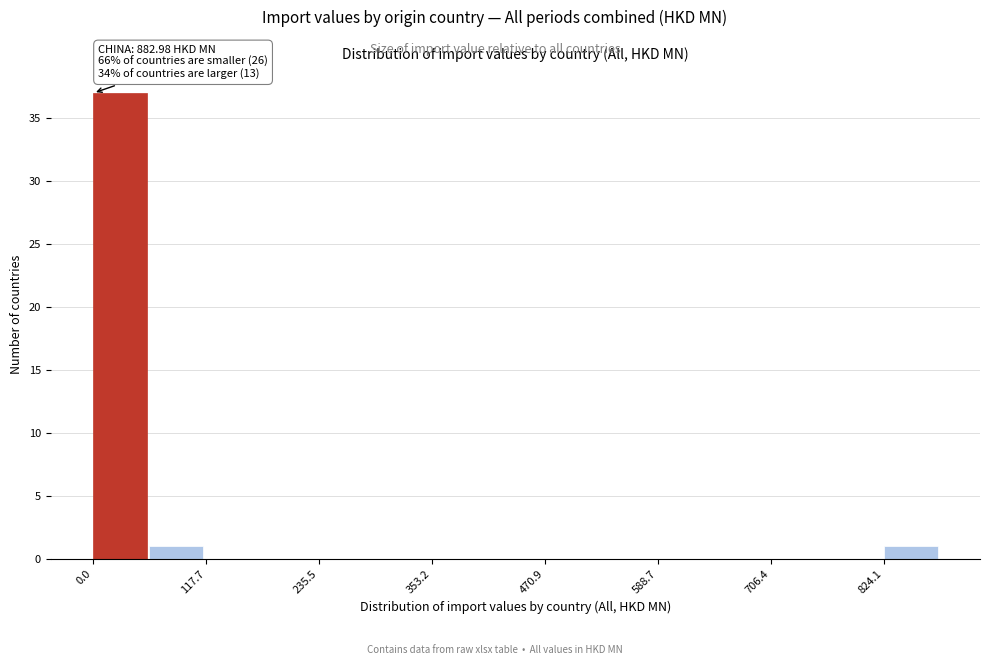

Around what value on the x-axis is the tallest bar? Give the approximate position of its centre, as read against the axis.

20